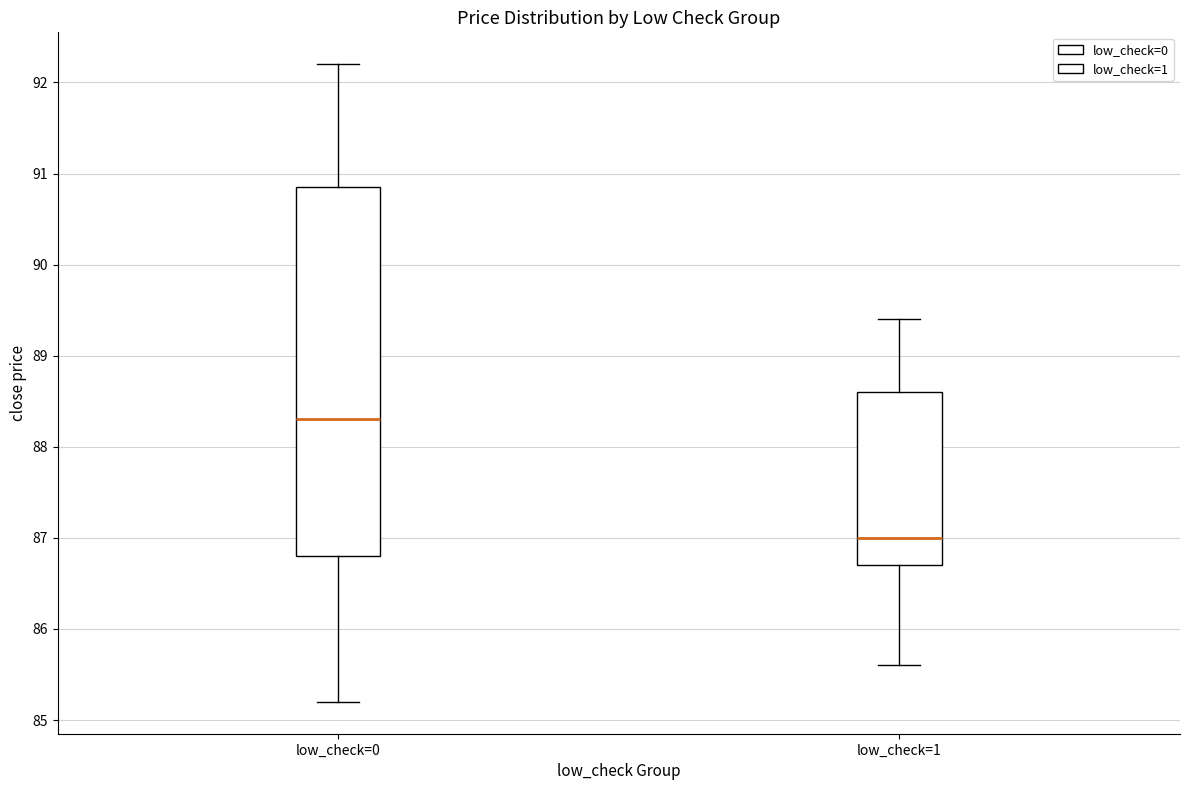

Reading left to right, transcribe this box plot: for each box, give where its median line is, the range the box spans, and where its two whiskers end, as read against the y-axis. The values are not printed on the chart, so give them approximately, as read against the axis.

low_check=0: median 88.3, box 86.8 to 90.9, whiskers 85.2 to 92.2
low_check=1: median 87.0, box 86.7 to 88.6, whiskers 85.6 to 89.4